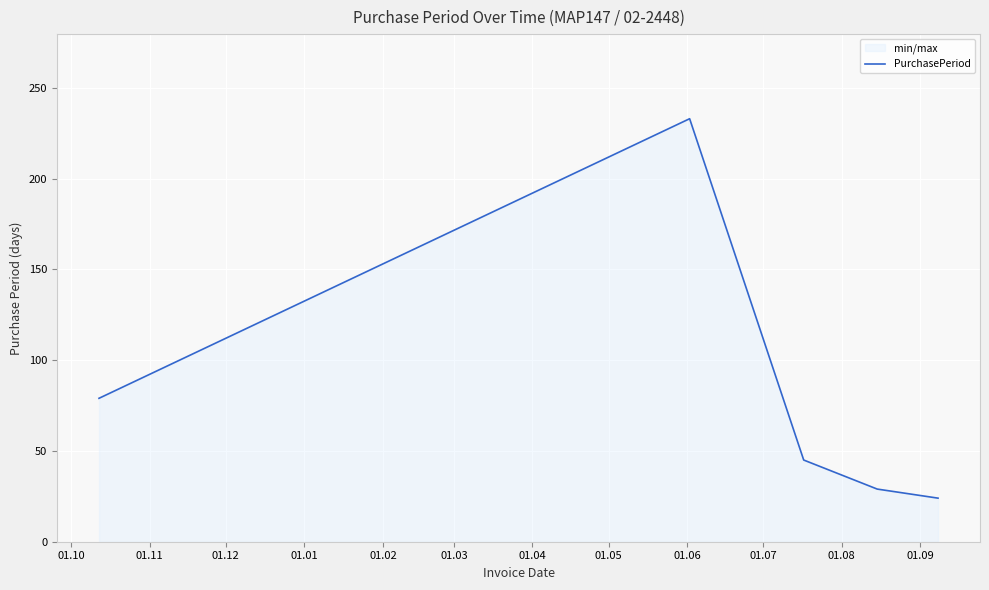

How many data points does each series have?

5